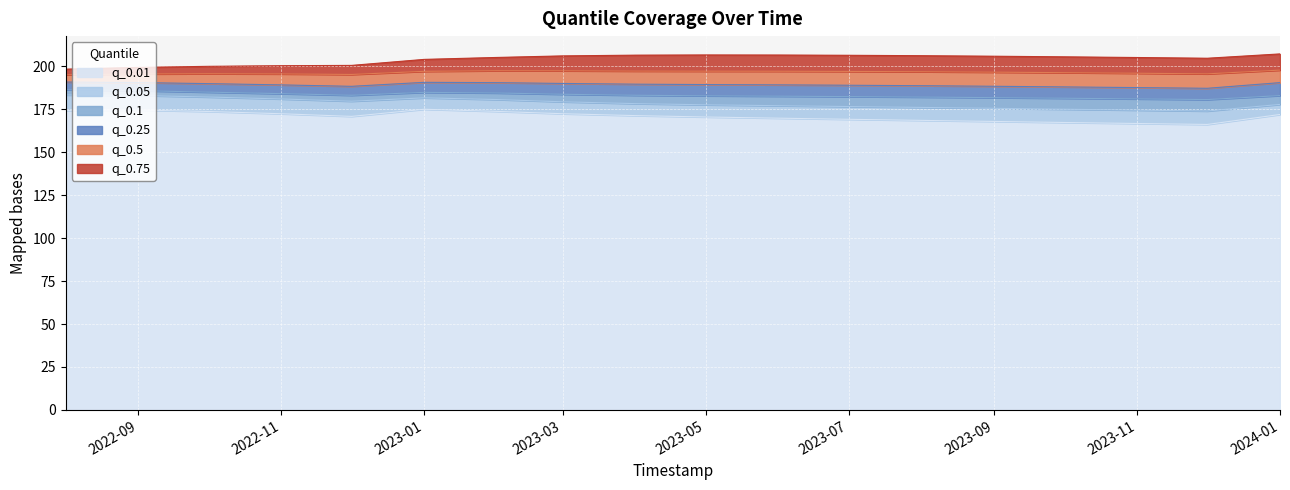

Rank the series at 2022-10-01 from highest to lowest value.

q_0.75, q_0.5, q_0.25, q_0.1, q_0.05, q_0.01